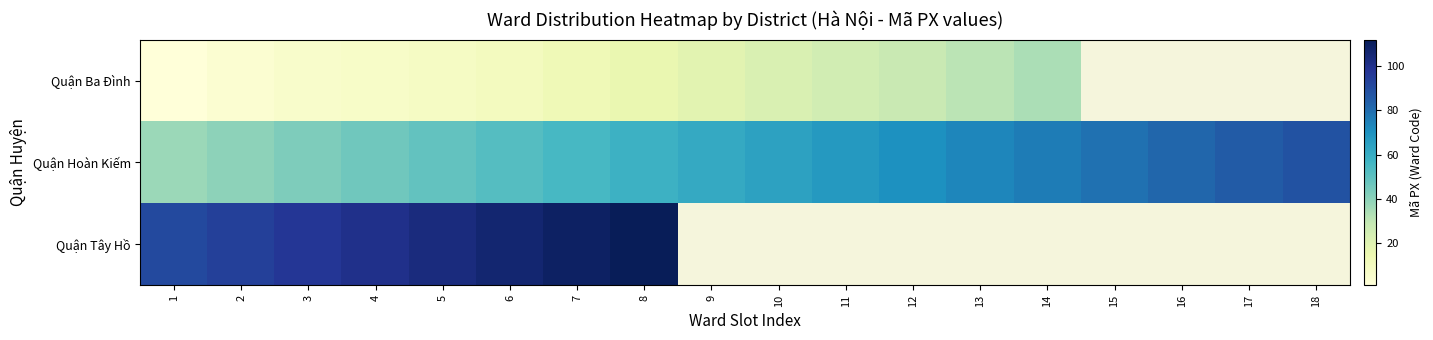

Which label corresponds to the smallest value in the chart?

1